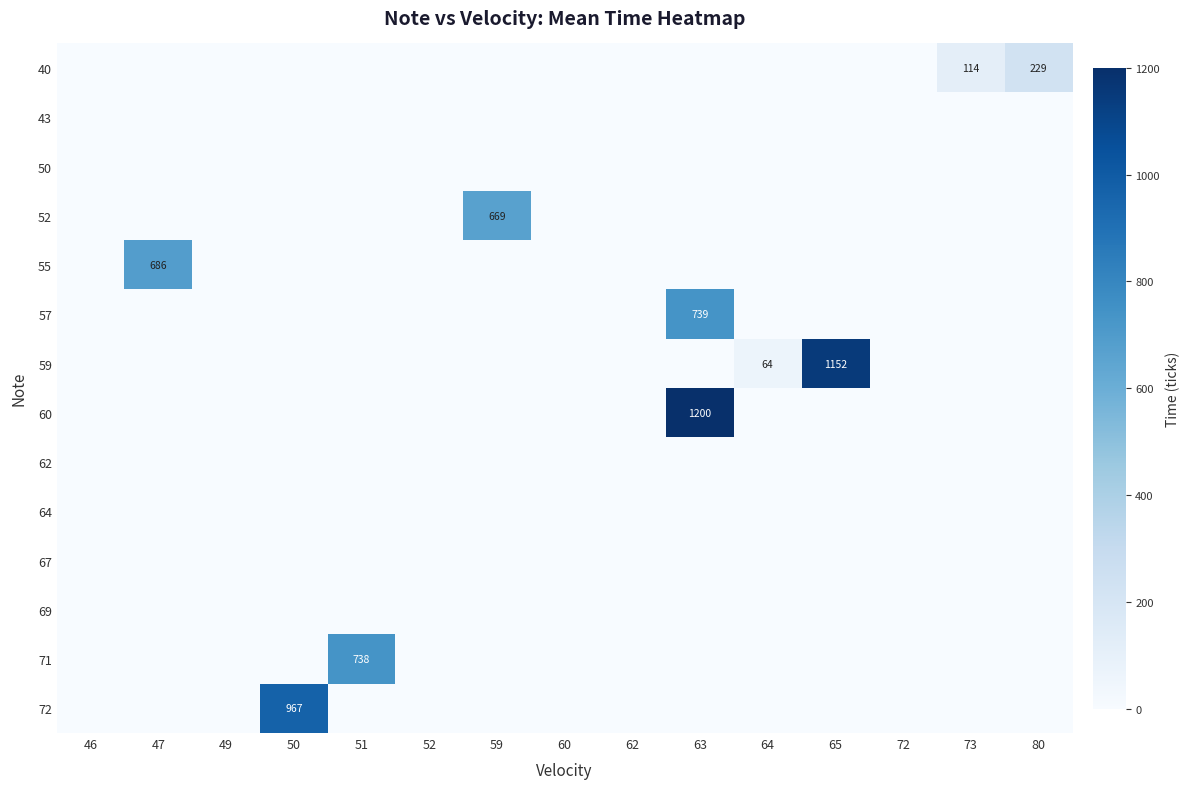

At 64, list the series in order from smallest to largest.

40, 43, 50, 52, 55, 57, 60, 62, 64, 67, 69, 71, 72, 59